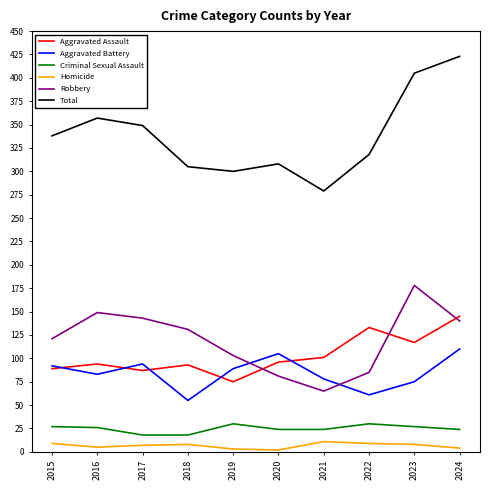

True or false: Total and Aggravated Battery cross at least once.

False